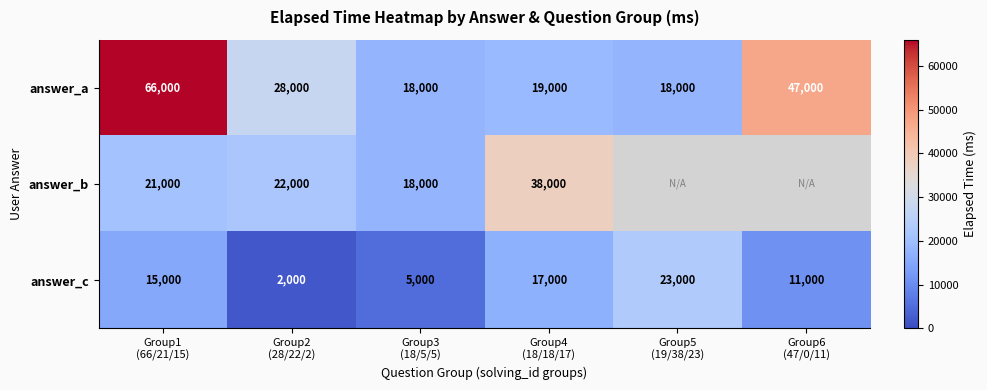

What is the average value of the answer_a series?

32667